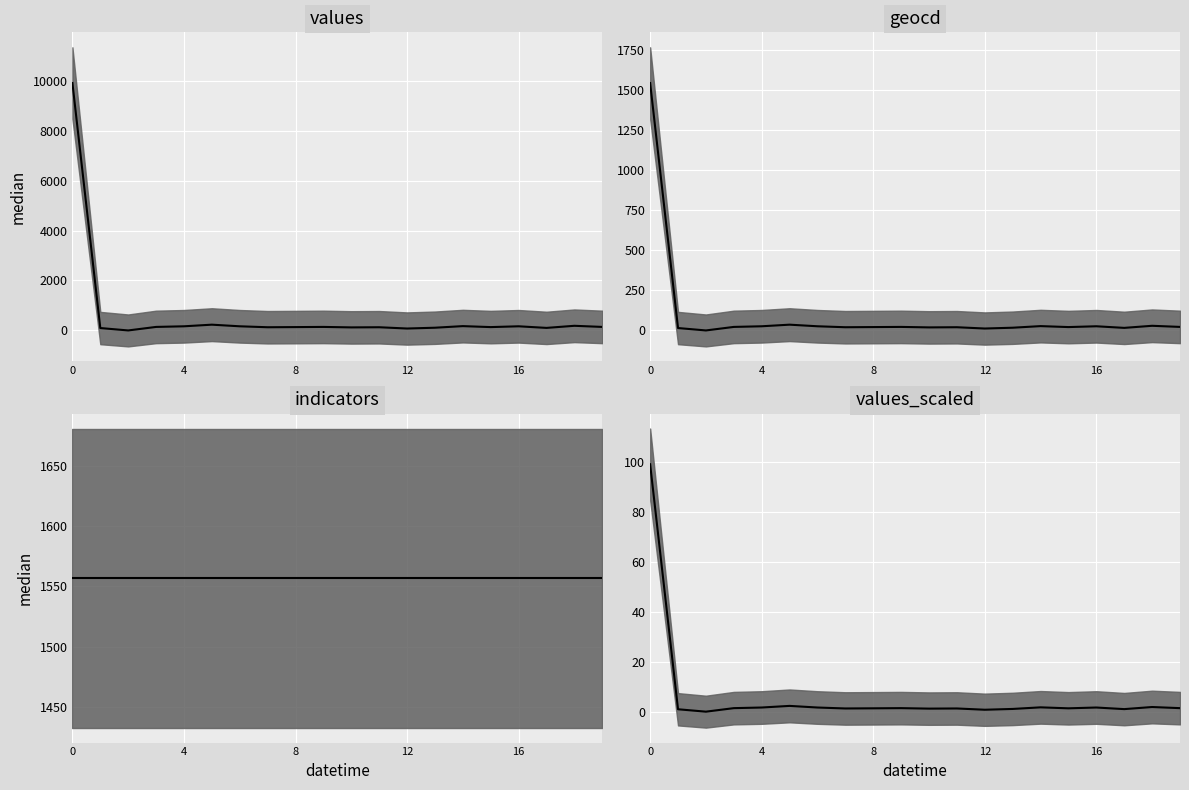

Between 8 and 17, which is larger?

8